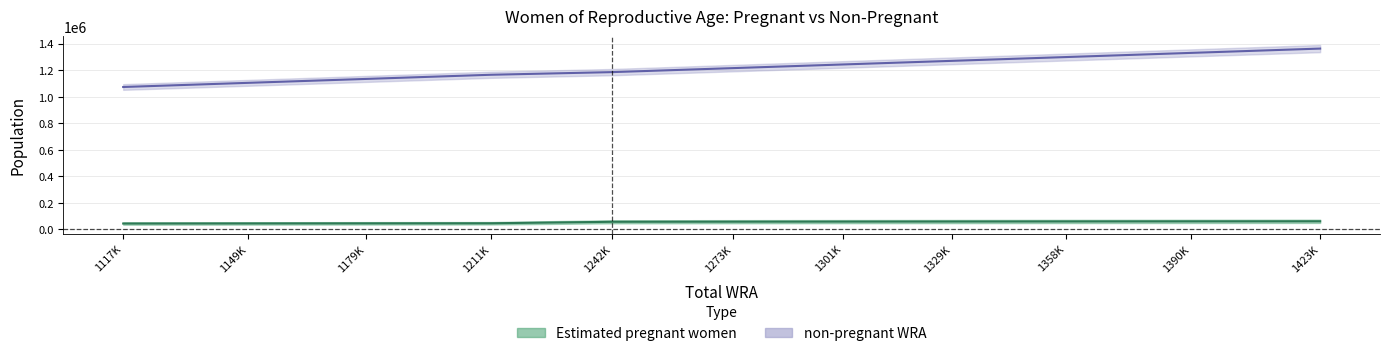

What are all the series names shown in the legend?

Estimated pregnant women, non-pregnant WRA